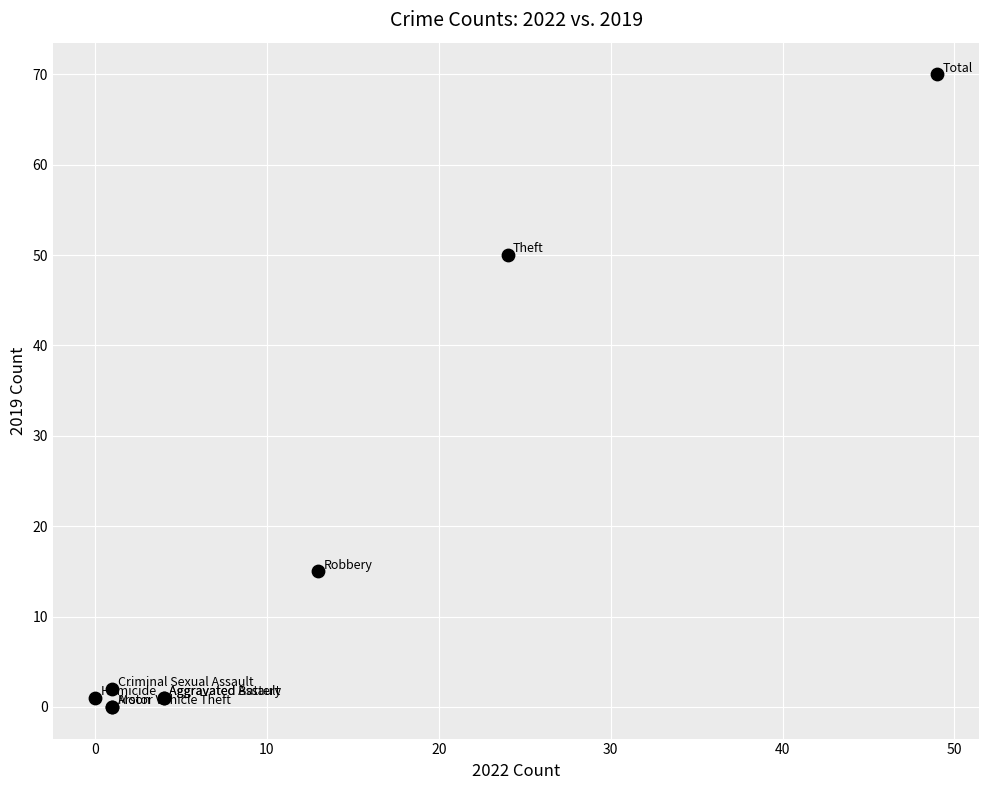

What Y value in the scatter plot is closest to 35?

50